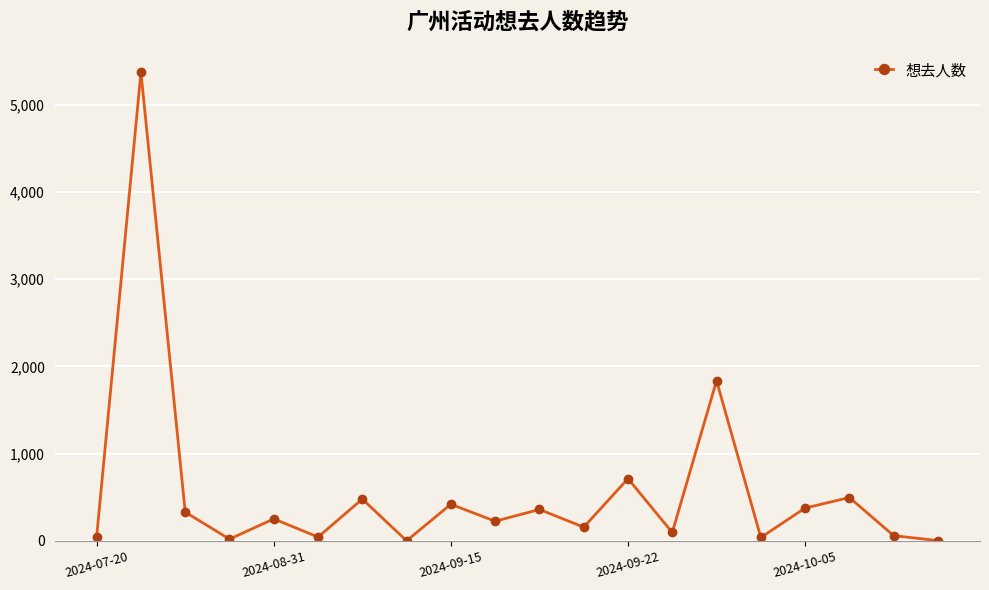

What is the minimum value shown in the chart?

2